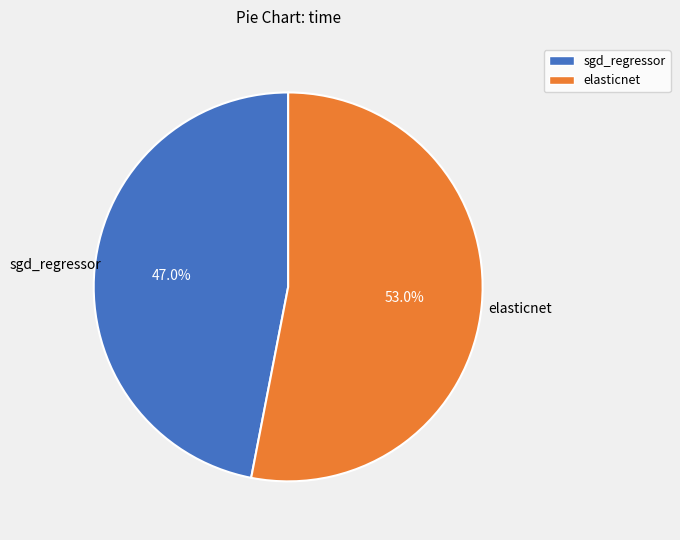

Rank the categories by value from highest to lowest.

elasticnet, sgd_regressor